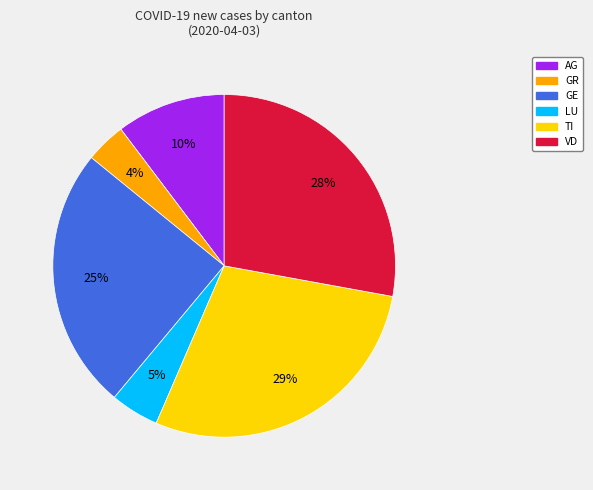

Rank the categories by value from highest to lowest.

TI, VD, GE, AG, LU, GR